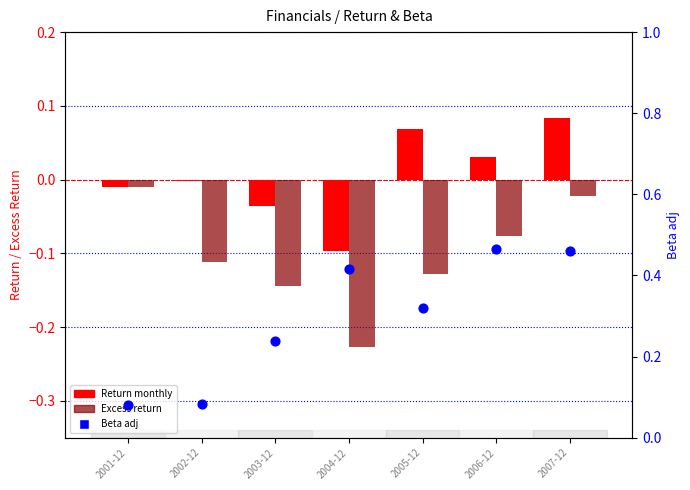

Which series contains the highest Y value?

Beta adj